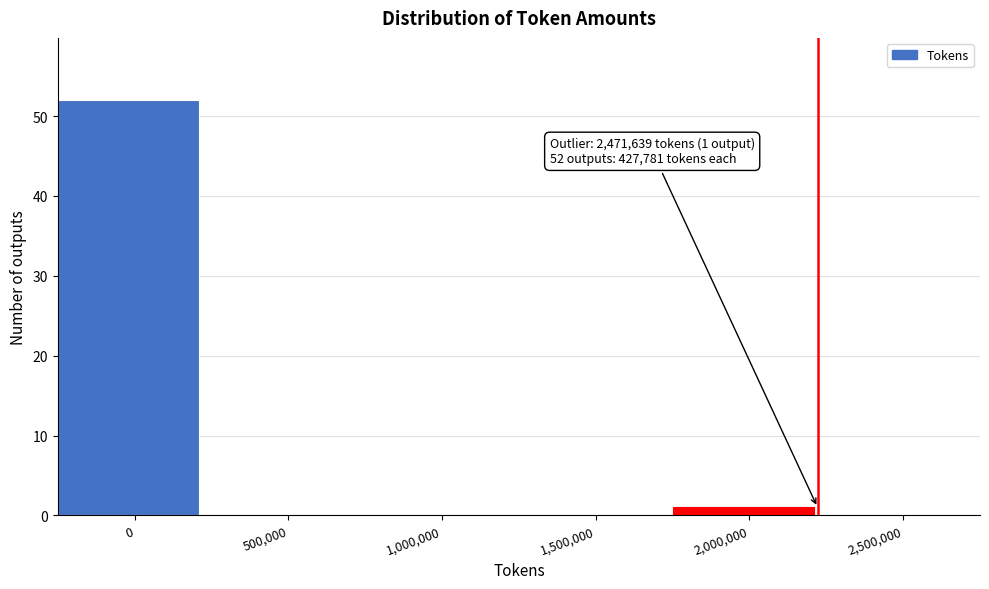

Reading left to right, list all the values displayed in this chart.

0=52	500,000=0	1,000,000=0	1,500,000=0	2,000,000=1	2,500,000=0